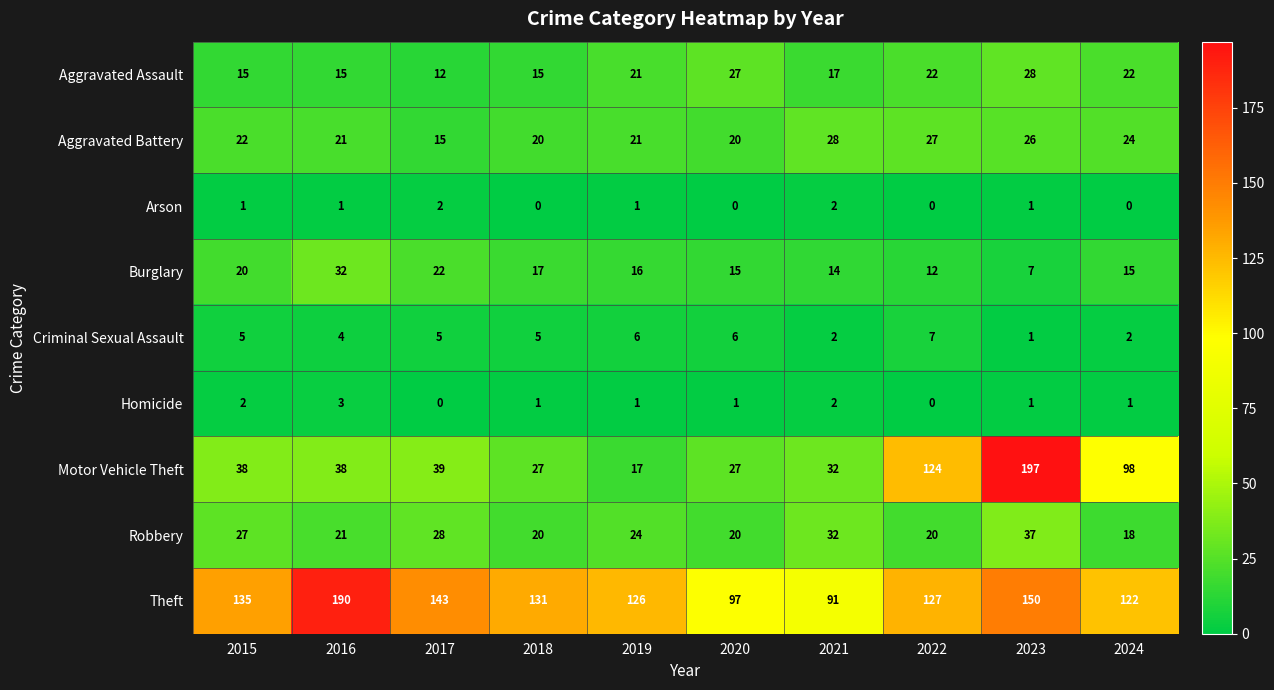

At 2017, list the series in order from smallest to largest.

Homicide, Arson, Criminal Sexual Assault, Aggravated Assault, Aggravated Battery, Burglary, Robbery, Motor Vehicle Theft, Theft